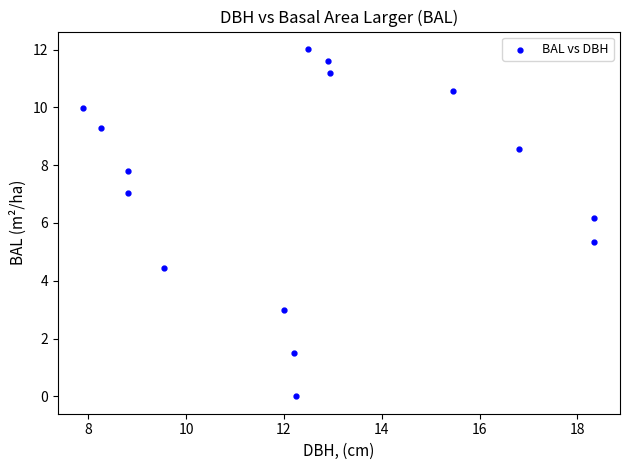

What is the range of Y values (max minus min)?

12.0